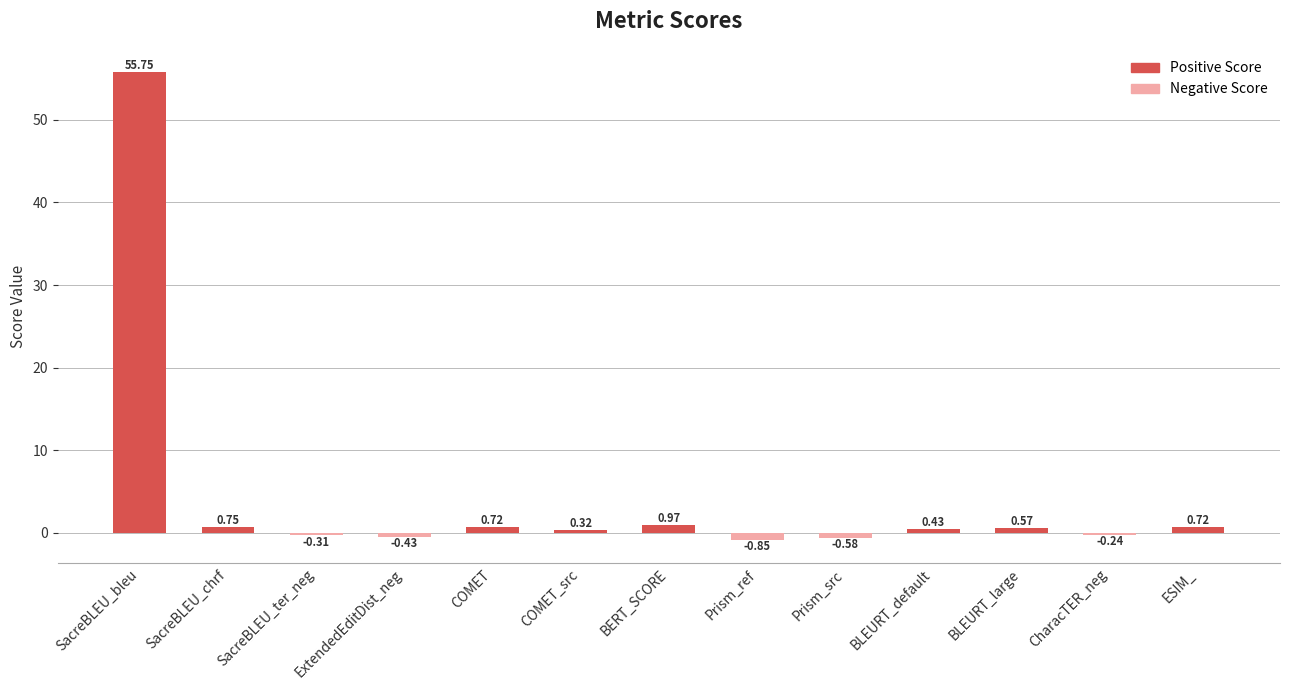

What is the sum of all values?

57.8